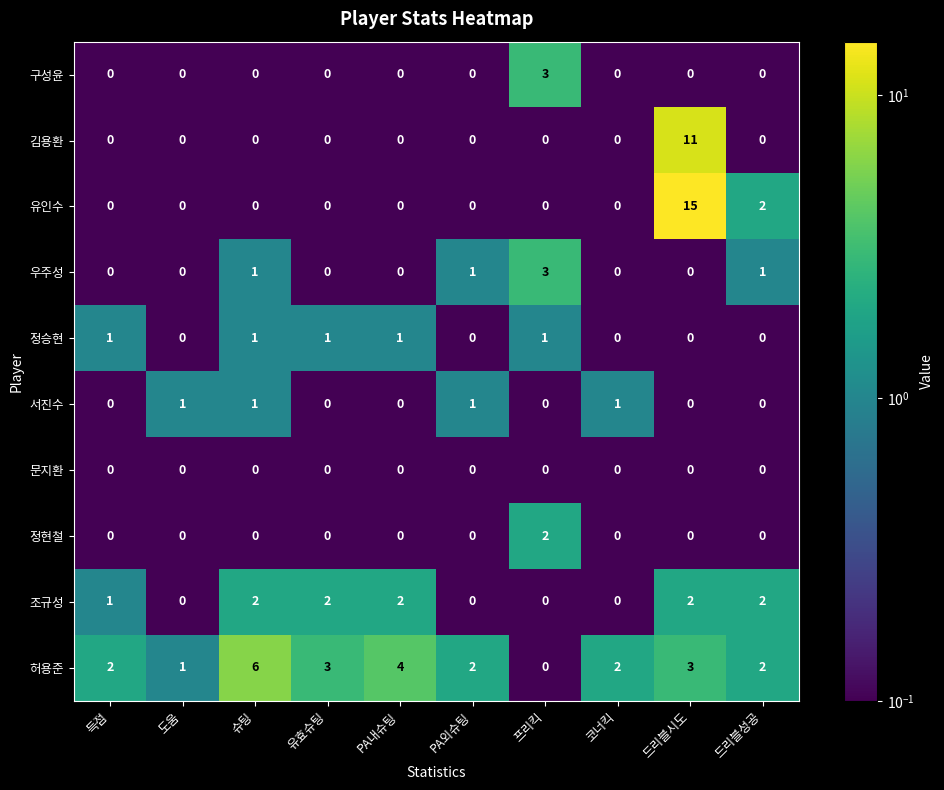

Count the 우주성 values in the range 0 to 1.

9